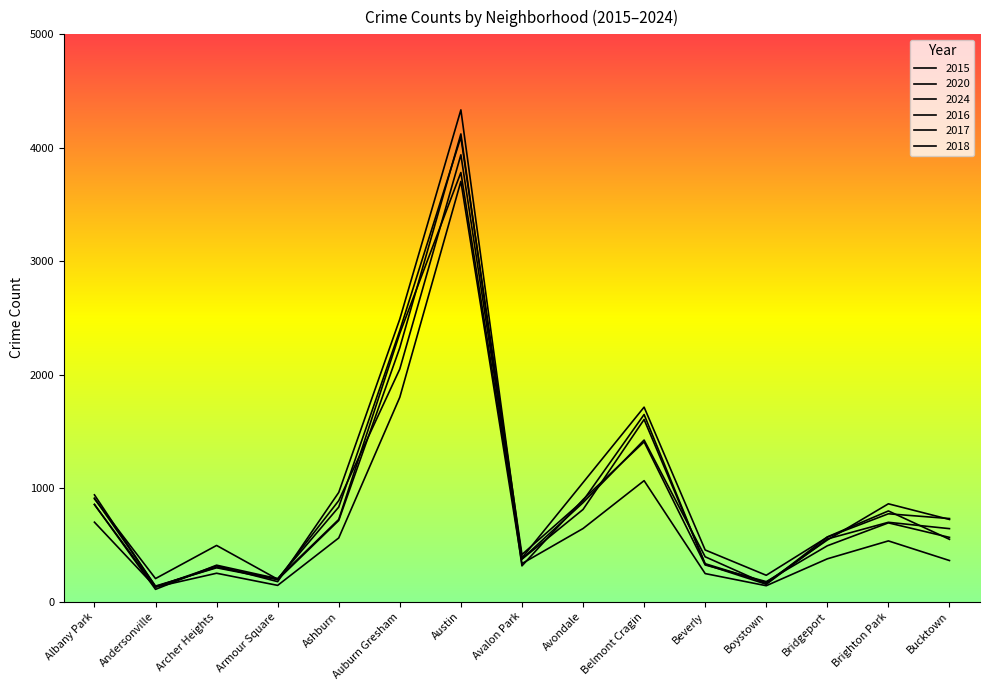

At which category does 2020 reach its first local peak?

Archer Heights